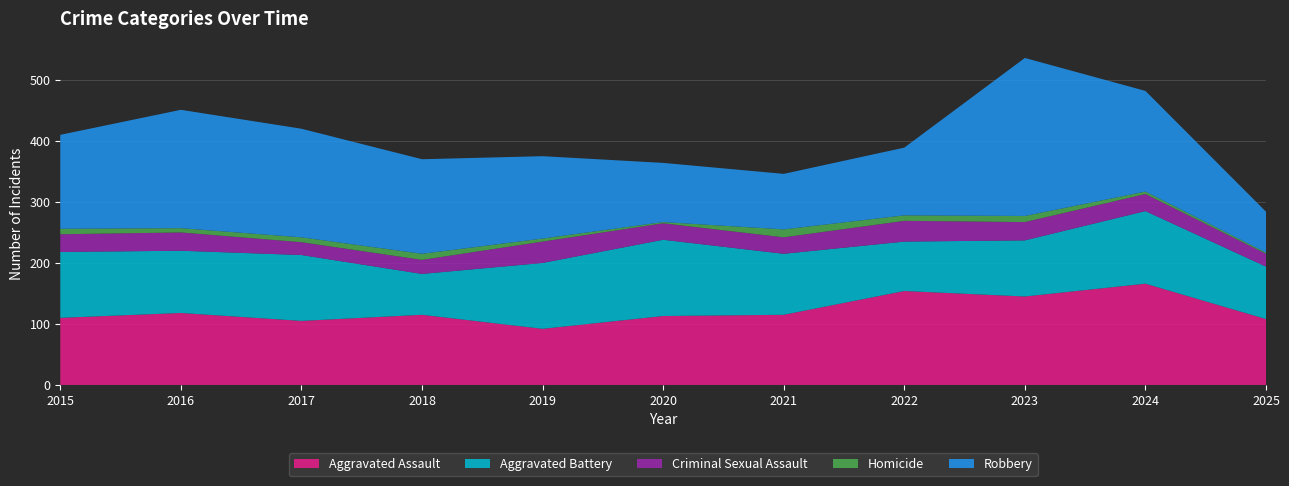

Reading right to left, transcribe all the data shown in this chart.

Aggravated Assault: 108	166	145	154	115	113	92	115	105	118	110
Aggravated Battery: 86	119	92	81	100	125	108	67	108	102	108
Criminal Sexual Assault: 21	28	30	34	27	27	35	23	21	30	29
Homicide: 2	4	10	9	13	2	5	10	8	7	9
Robbery: 67	165	259	111	91	97	135	155	178	194	154